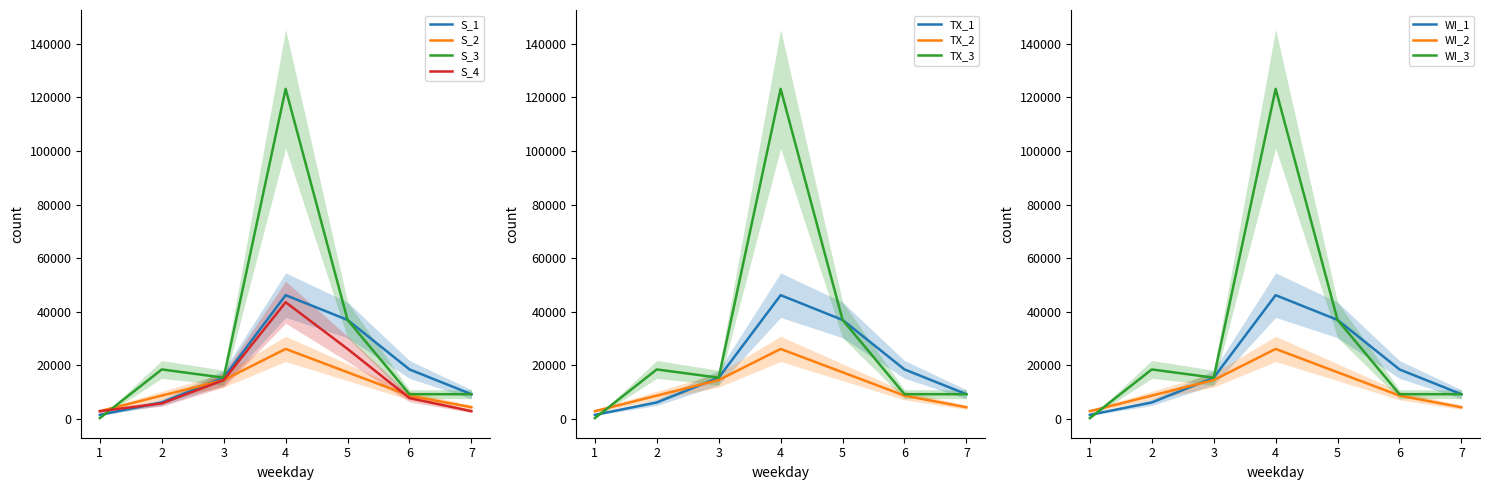

What is the minimum value shown in the chart?

308